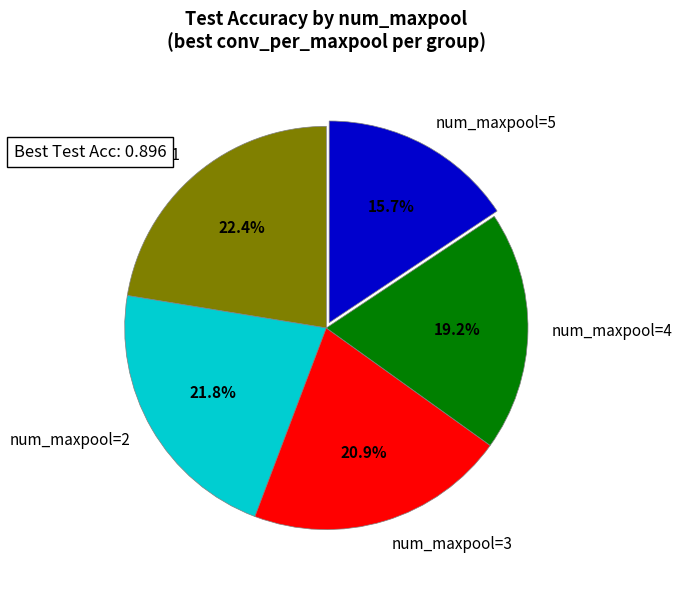

Does num_maxpool=3 represent more than half of the total?

No